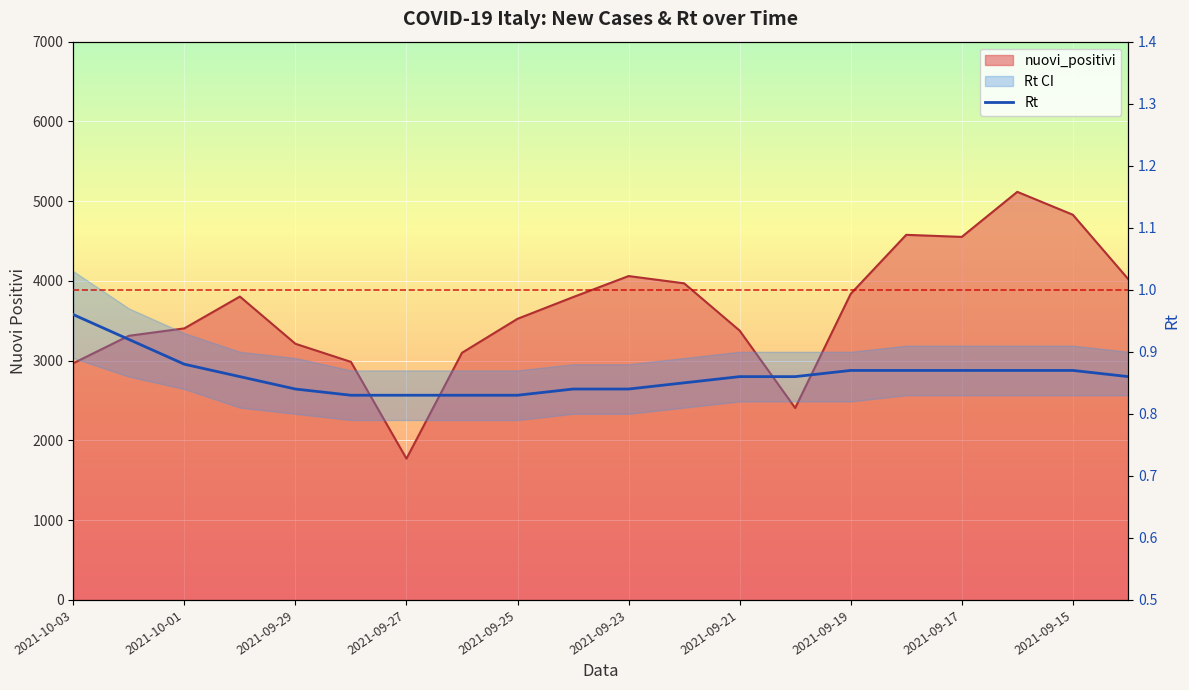

At which label does nuovi_positivi reach its minimum?

2021-09-27